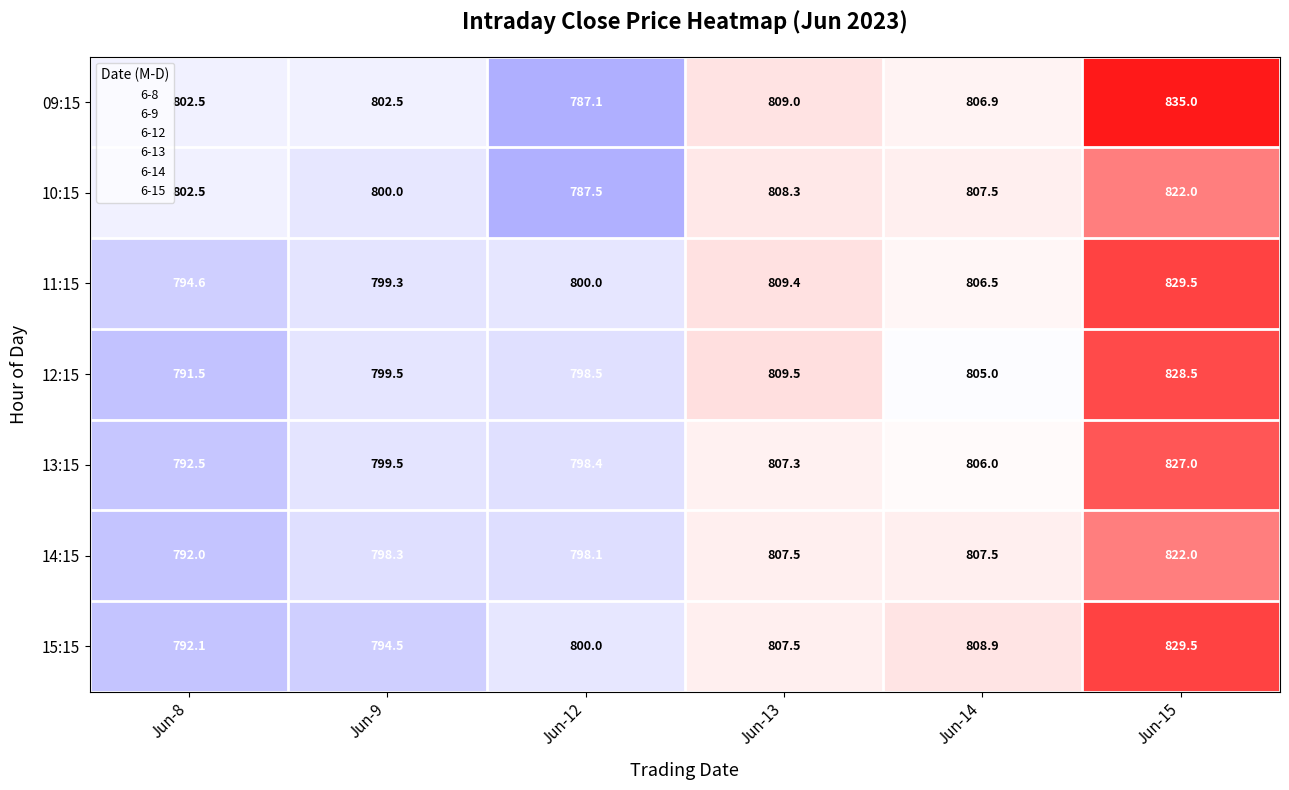

What is the difference between the 12:15 values at Jun-13 and Jun-9?

10.0